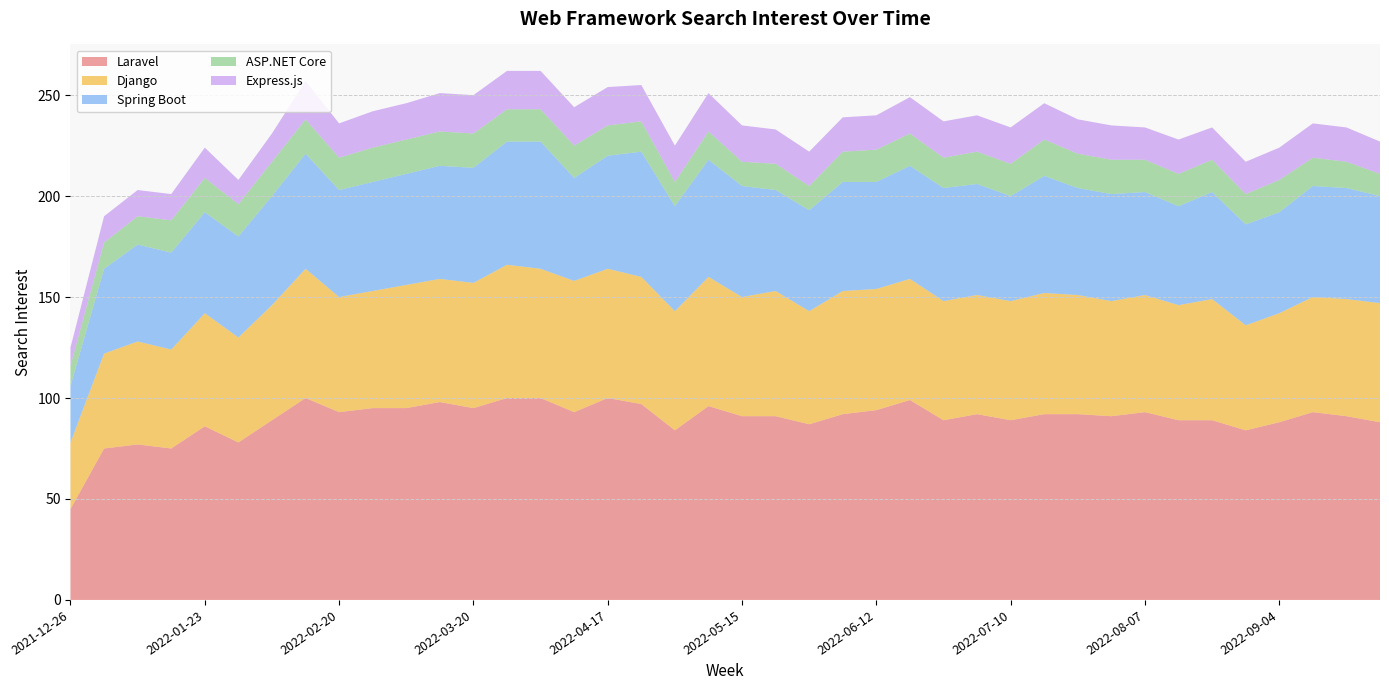

Reading right to left, transcribe all the data shown in this chart.

Laravel: 88	91	93	88	84	89	89	93	91	92	92	89	92	89	99	94	92	87	91	91	96	84	97	100	93	100	100	95	98	95	95	93	100	89	78	86	75	77	75	45
Django: 59	58	57	54	52	60	57	58	57	59	60	59	59	59	60	60	61	56	62	59	64	59	63	64	65	64	66	62	61	61	58	57	64	57	52	56	49	51	47	33
Spring Boot: 53	55	55	50	50	53	49	51	53	53	58	52	55	56	56	53	54	50	50	55	58	52	62	56	51	63	61	57	56	55	54	53	57	54	50	50	48	48	42	28
ASP.NET Core: 11	13	14	16	15	16	16	16	17	17	18	16	16	15	16	16	15	12	13	12	14	12	15	15	16	16	16	17	17	17	17	16	17	17	16	17	16	14	13	10
Express.js: 16	17	17	16	16	16	17	16	17	17	18	18	18	18	18	17	17	17	17	18	19	18	18	19	19	19	19	19	19	18	18	17	19	14	12	15	13	13	13	9